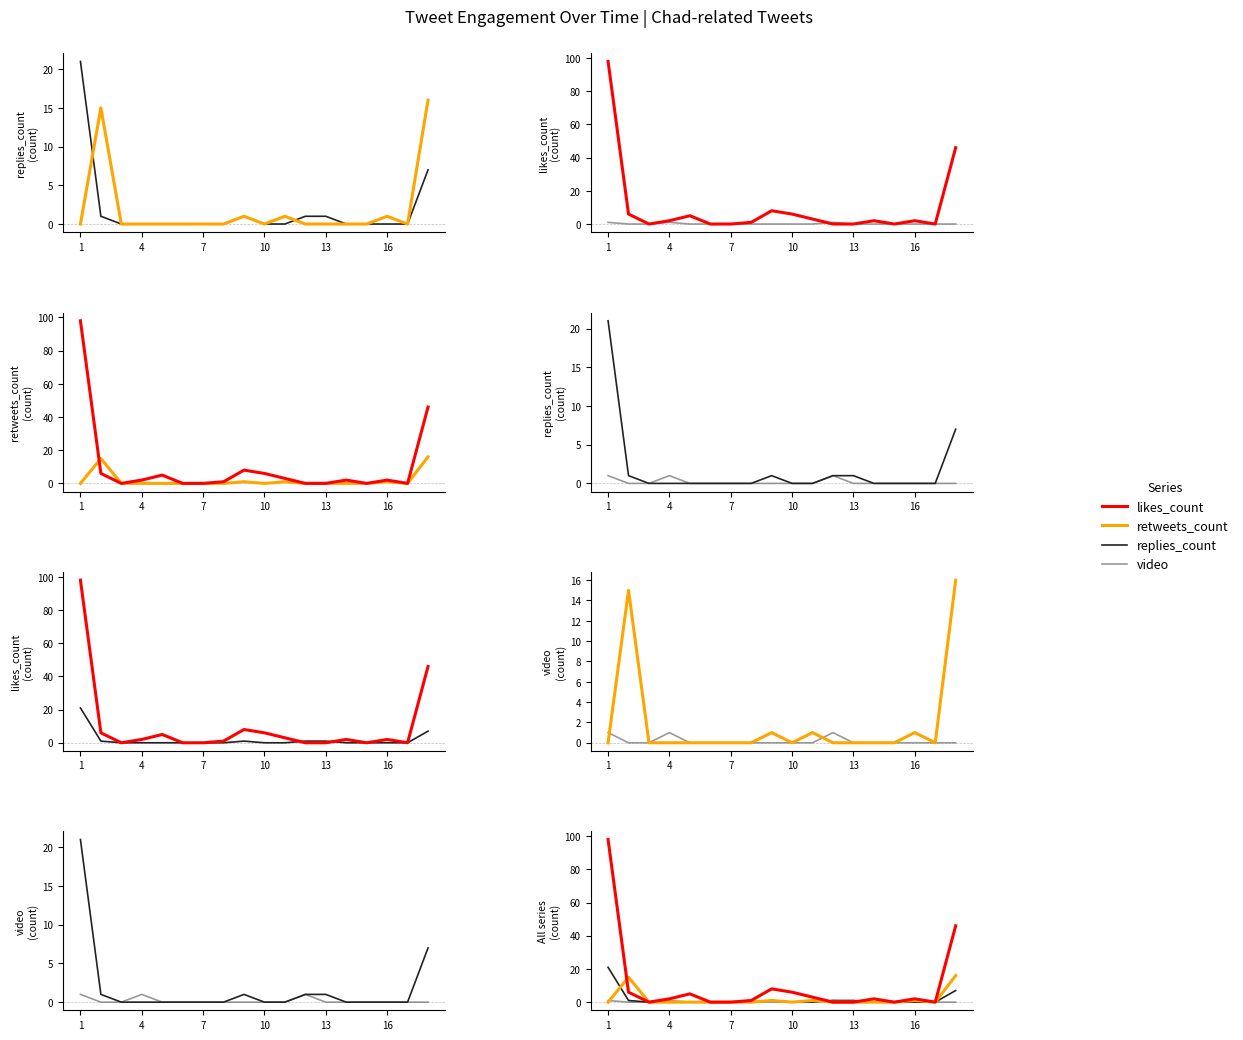

How many interior local peaks does the likes_count series have?

4